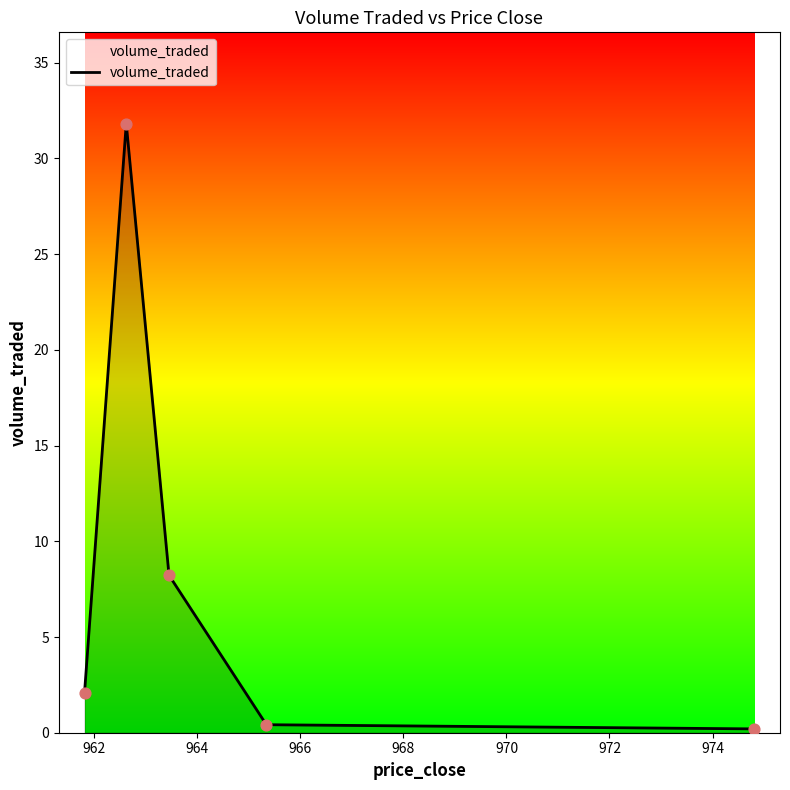

What is the sum of all values?

42.8